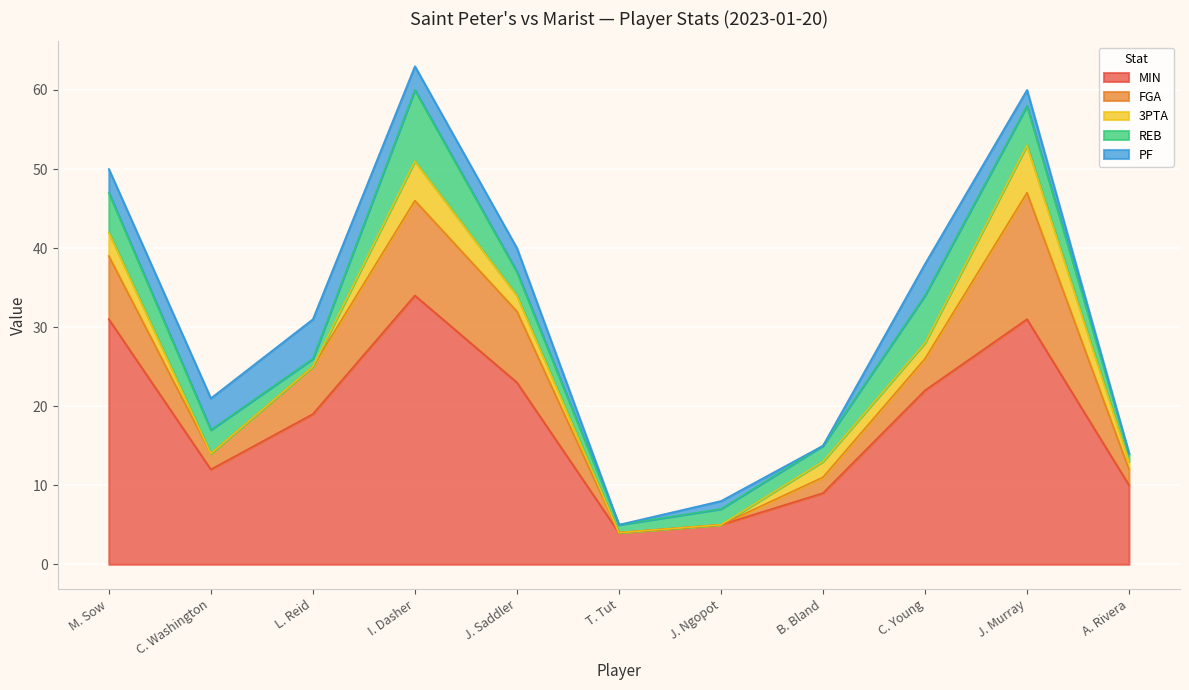

How many values in the PF series exceed 3?

3